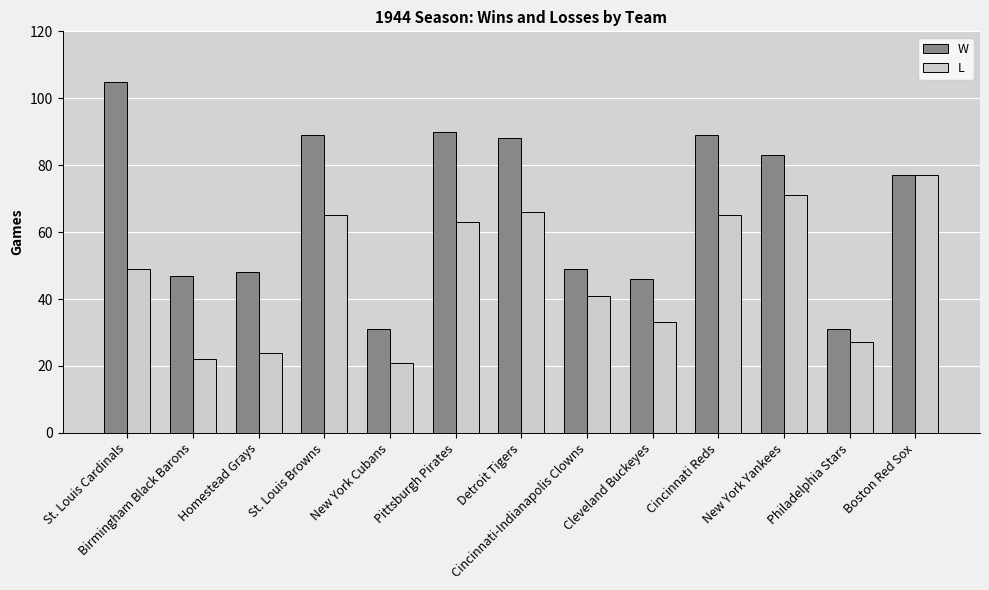

Reading right to left, extract all data points from this chart.

W: 77	31	83	89	46	49	88	90	31	89	48	47	105
L: 77	27	71	65	33	41	66	63	21	65	24	22	49